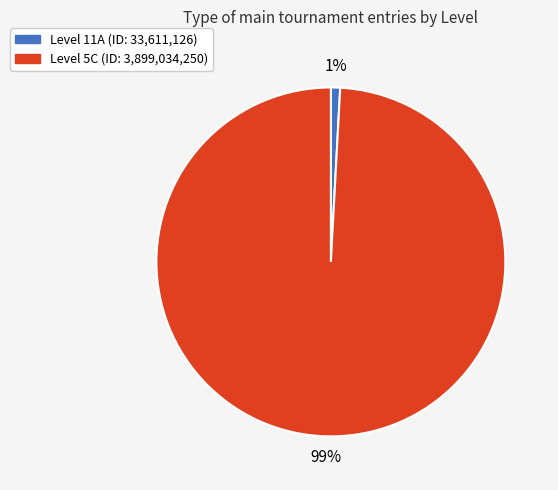

To the nearest percent, what is the difference between the largest and smallest slice percentages?

98%